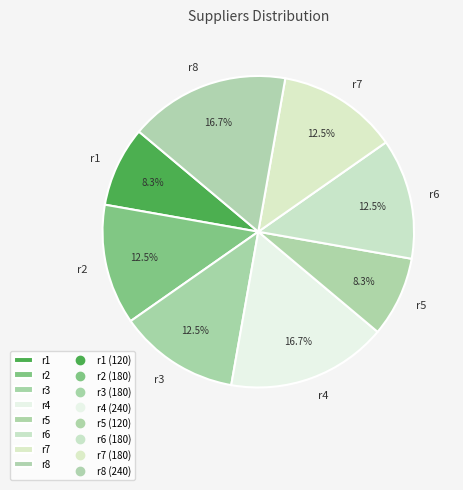

What is the total percentage of r7 and r8?

29.2%